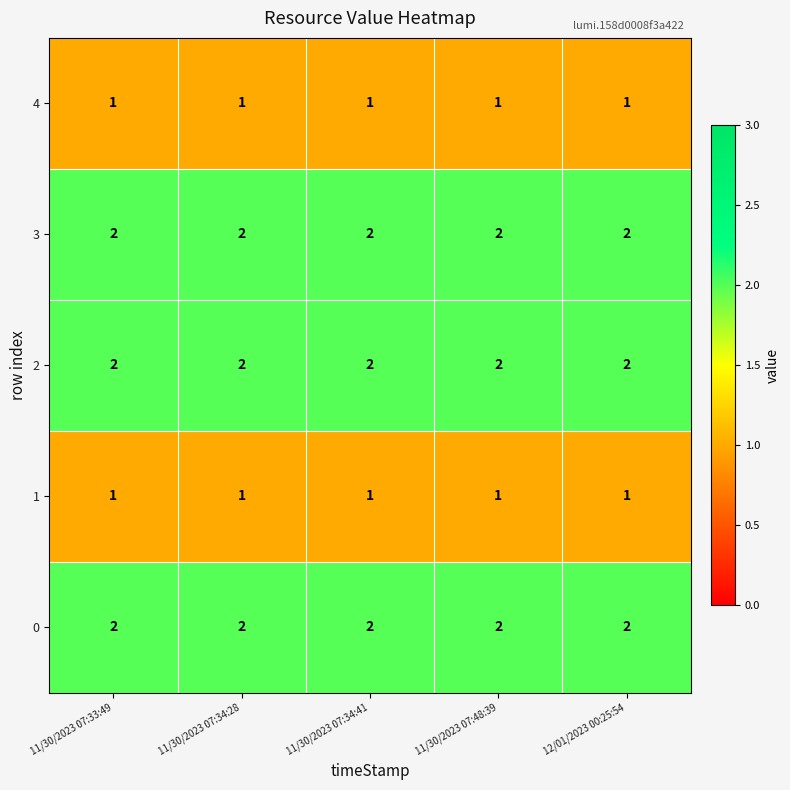

The value of 2 at 11/30/2023 07:34:28 is 2. True or false?

True